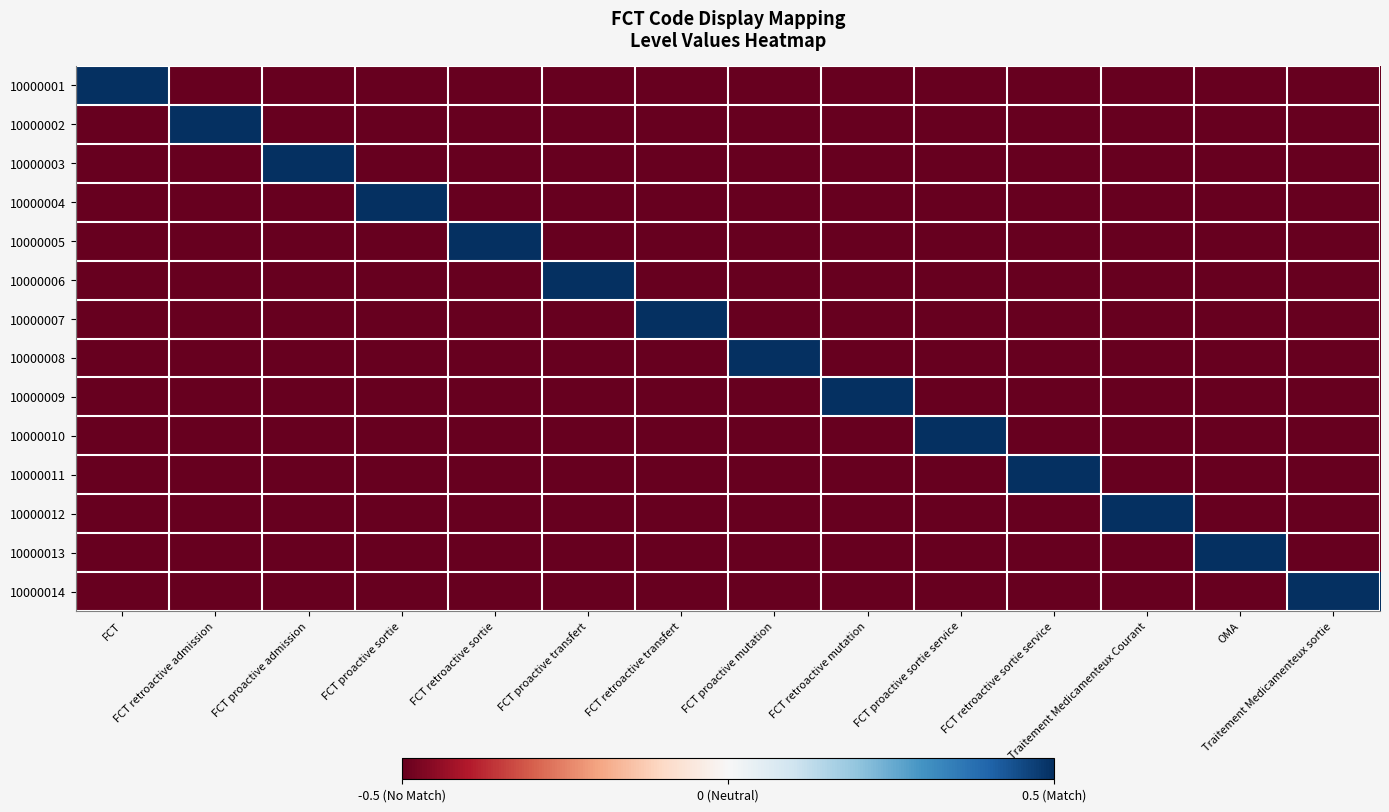

Reading left to right, list all the values displayed in this chart.

10000001: FCT=0.5	FCT retroactive admission=-0.5	FCT proactive admission=-0.5	FCT proactive sortie=-0.5	FCT retroactive sortie=-0.5	FCT proactive transfert=-0.5	FCT retroactive transfert=-0.5	FCT proactive mutation=-0.5	FCT retroactive mutation=-0.5	FCT proactive sortie service=-0.5	FCT retroactive sortie service=-0.5	Traitement Medicamenteux Courant=-0.5	OMA=-0.5	Traitement Medicamenteux sortie=-0.5
10000002: FCT=-0.5	FCT retroactive admission=0.5	FCT proactive admission=-0.5	FCT proactive sortie=-0.5	FCT retroactive sortie=-0.5	FCT proactive transfert=-0.5	FCT retroactive transfert=-0.5	FCT proactive mutation=-0.5	FCT retroactive mutation=-0.5	FCT proactive sortie service=-0.5	FCT retroactive sortie service=-0.5	Traitement Medicamenteux Courant=-0.5	OMA=-0.5	Traitement Medicamenteux sortie=-0.5
10000003: FCT=-0.5	FCT retroactive admission=-0.5	FCT proactive admission=0.5	FCT proactive sortie=-0.5	FCT retroactive sortie=-0.5	FCT proactive transfert=-0.5	FCT retroactive transfert=-0.5	FCT proactive mutation=-0.5	FCT retroactive mutation=-0.5	FCT proactive sortie service=-0.5	FCT retroactive sortie service=-0.5	Traitement Medicamenteux Courant=-0.5	OMA=-0.5	Traitement Medicamenteux sortie=-0.5
10000004: FCT=-0.5	FCT retroactive admission=-0.5	FCT proactive admission=-0.5	FCT proactive sortie=0.5	FCT retroactive sortie=-0.5	FCT proactive transfert=-0.5	FCT retroactive transfert=-0.5	FCT proactive mutation=-0.5	FCT retroactive mutation=-0.5	FCT proactive sortie service=-0.5	FCT retroactive sortie service=-0.5	Traitement Medicamenteux Courant=-0.5	OMA=-0.5	Traitement Medicamenteux sortie=-0.5
10000005: FCT=-0.5	FCT retroactive admission=-0.5	FCT proactive admission=-0.5	FCT proactive sortie=-0.5	FCT retroactive sortie=0.5	FCT proactive transfert=-0.5	FCT retroactive transfert=-0.5	FCT proactive mutation=-0.5	FCT retroactive mutation=-0.5	FCT proactive sortie service=-0.5	FCT retroactive sortie service=-0.5	Traitement Medicamenteux Courant=-0.5	OMA=-0.5	Traitement Medicamenteux sortie=-0.5
10000006: FCT=-0.5	FCT retroactive admission=-0.5	FCT proactive admission=-0.5	FCT proactive sortie=-0.5	FCT retroactive sortie=-0.5	FCT proactive transfert=0.5	FCT retroactive transfert=-0.5	FCT proactive mutation=-0.5	FCT retroactive mutation=-0.5	FCT proactive sortie service=-0.5	FCT retroactive sortie service=-0.5	Traitement Medicamenteux Courant=-0.5	OMA=-0.5	Traitement Medicamenteux sortie=-0.5
10000007: FCT=-0.5	FCT retroactive admission=-0.5	FCT proactive admission=-0.5	FCT proactive sortie=-0.5	FCT retroactive sortie=-0.5	FCT proactive transfert=-0.5	FCT retroactive transfert=0.5	FCT proactive mutation=-0.5	FCT retroactive mutation=-0.5	FCT proactive sortie service=-0.5	FCT retroactive sortie service=-0.5	Traitement Medicamenteux Courant=-0.5	OMA=-0.5	Traitement Medicamenteux sortie=-0.5
10000008: FCT=-0.5	FCT retroactive admission=-0.5	FCT proactive admission=-0.5	FCT proactive sortie=-0.5	FCT retroactive sortie=-0.5	FCT proactive transfert=-0.5	FCT retroactive transfert=-0.5	FCT proactive mutation=0.5	FCT retroactive mutation=-0.5	FCT proactive sortie service=-0.5	FCT retroactive sortie service=-0.5	Traitement Medicamenteux Courant=-0.5	OMA=-0.5	Traitement Medicamenteux sortie=-0.5
10000009: FCT=-0.5	FCT retroactive admission=-0.5	FCT proactive admission=-0.5	FCT proactive sortie=-0.5	FCT retroactive sortie=-0.5	FCT proactive transfert=-0.5	FCT retroactive transfert=-0.5	FCT proactive mutation=-0.5	FCT retroactive mutation=0.5	FCT proactive sortie service=-0.5	FCT retroactive sortie service=-0.5	Traitement Medicamenteux Courant=-0.5	OMA=-0.5	Traitement Medicamenteux sortie=-0.5
10000010: FCT=-0.5	FCT retroactive admission=-0.5	FCT proactive admission=-0.5	FCT proactive sortie=-0.5	FCT retroactive sortie=-0.5	FCT proactive transfert=-0.5	FCT retroactive transfert=-0.5	FCT proactive mutation=-0.5	FCT retroactive mutation=-0.5	FCT proactive sortie service=0.5	FCT retroactive sortie service=-0.5	Traitement Medicamenteux Courant=-0.5	OMA=-0.5	Traitement Medicamenteux sortie=-0.5
10000011: FCT=-0.5	FCT retroactive admission=-0.5	FCT proactive admission=-0.5	FCT proactive sortie=-0.5	FCT retroactive sortie=-0.5	FCT proactive transfert=-0.5	FCT retroactive transfert=-0.5	FCT proactive mutation=-0.5	FCT retroactive mutation=-0.5	FCT proactive sortie service=-0.5	FCT retroactive sortie service=0.5	Traitement Medicamenteux Courant=-0.5	OMA=-0.5	Traitement Medicamenteux sortie=-0.5
10000012: FCT=-0.5	FCT retroactive admission=-0.5	FCT proactive admission=-0.5	FCT proactive sortie=-0.5	FCT retroactive sortie=-0.5	FCT proactive transfert=-0.5	FCT retroactive transfert=-0.5	FCT proactive mutation=-0.5	FCT retroactive mutation=-0.5	FCT proactive sortie service=-0.5	FCT retroactive sortie service=-0.5	Traitement Medicamenteux Courant=0.5	OMA=-0.5	Traitement Medicamenteux sortie=-0.5
10000013: FCT=-0.5	FCT retroactive admission=-0.5	FCT proactive admission=-0.5	FCT proactive sortie=-0.5	FCT retroactive sortie=-0.5	FCT proactive transfert=-0.5	FCT retroactive transfert=-0.5	FCT proactive mutation=-0.5	FCT retroactive mutation=-0.5	FCT proactive sortie service=-0.5	FCT retroactive sortie service=-0.5	Traitement Medicamenteux Courant=-0.5	OMA=0.5	Traitement Medicamenteux sortie=-0.5
10000014: FCT=-0.5	FCT retroactive admission=-0.5	FCT proactive admission=-0.5	FCT proactive sortie=-0.5	FCT retroactive sortie=-0.5	FCT proactive transfert=-0.5	FCT retroactive transfert=-0.5	FCT proactive mutation=-0.5	FCT retroactive mutation=-0.5	FCT proactive sortie service=-0.5	FCT retroactive sortie service=-0.5	Traitement Medicamenteux Courant=-0.5	OMA=-0.5	Traitement Medicamenteux sortie=0.5